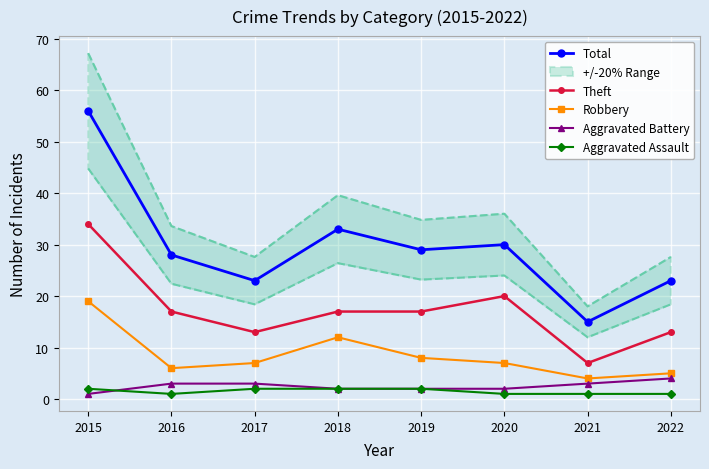

Where is the first local maximum for Robbery?

2018